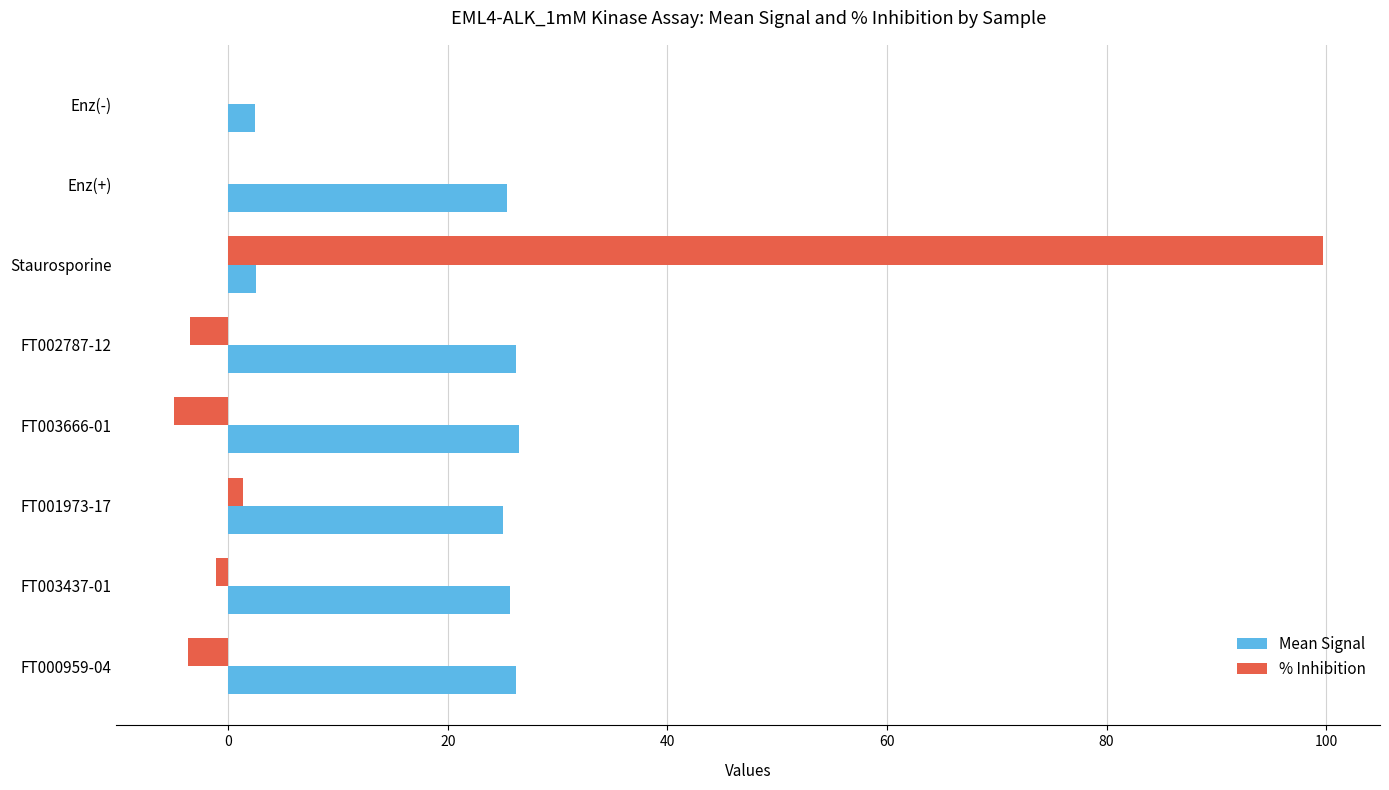

Is it true that % Inhibition equals 1.3 at FT001973-17?

True